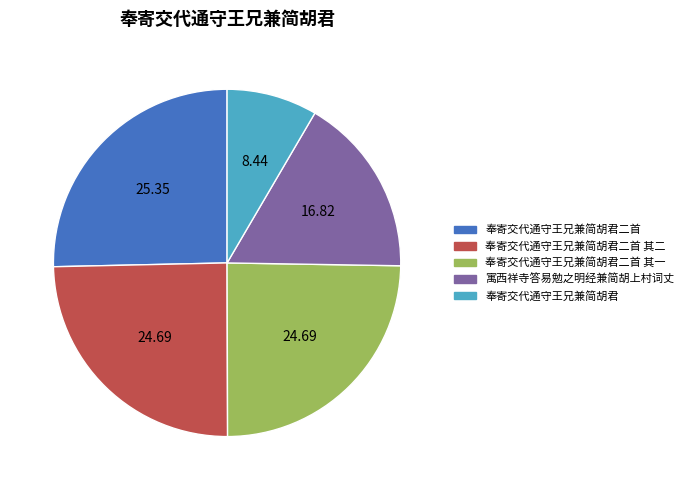

What is the smallest slice in the pie chart?

奉寄交代通守王兄兼简胡君